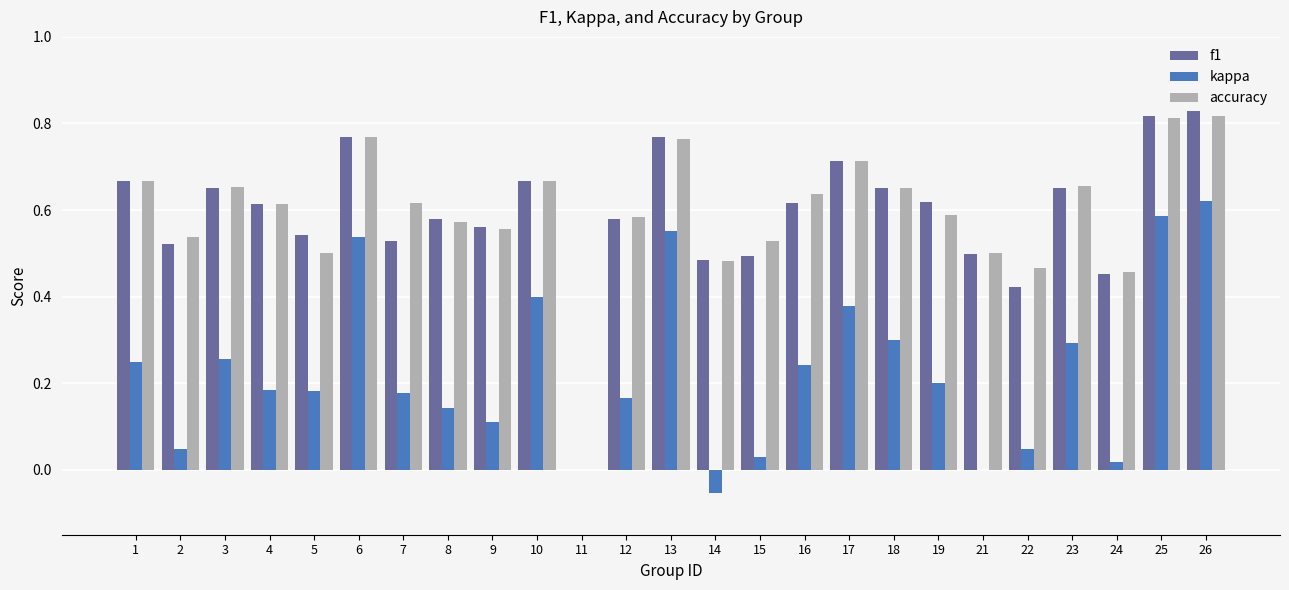

Between 15 and 18, which series saw the biggest shift?

kappa